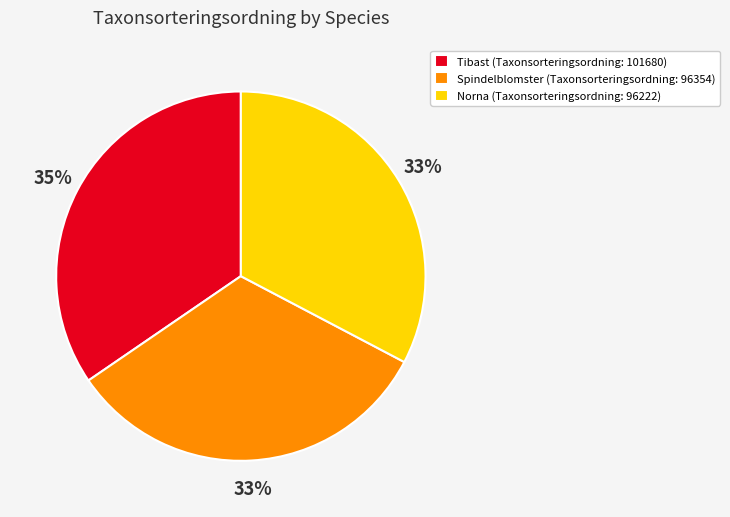

Does any single category account for the majority?

No